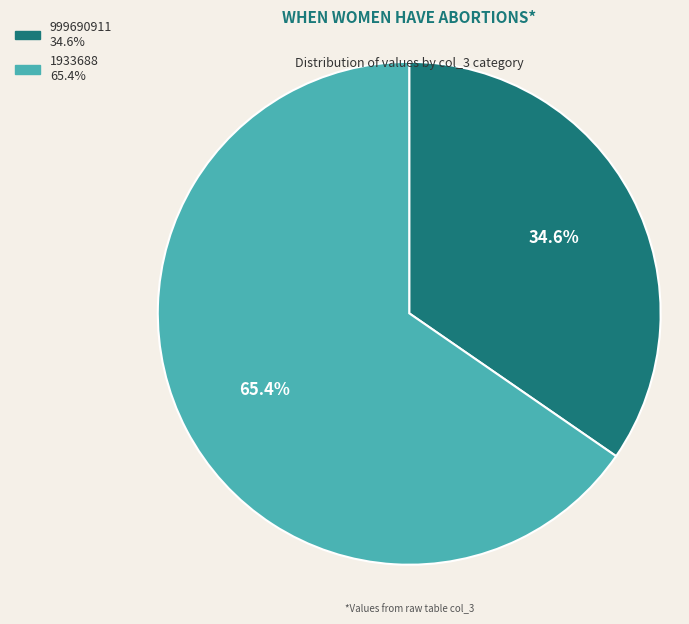

What is the ratio of the value at 1933688 to the value at 999690911?

1.9